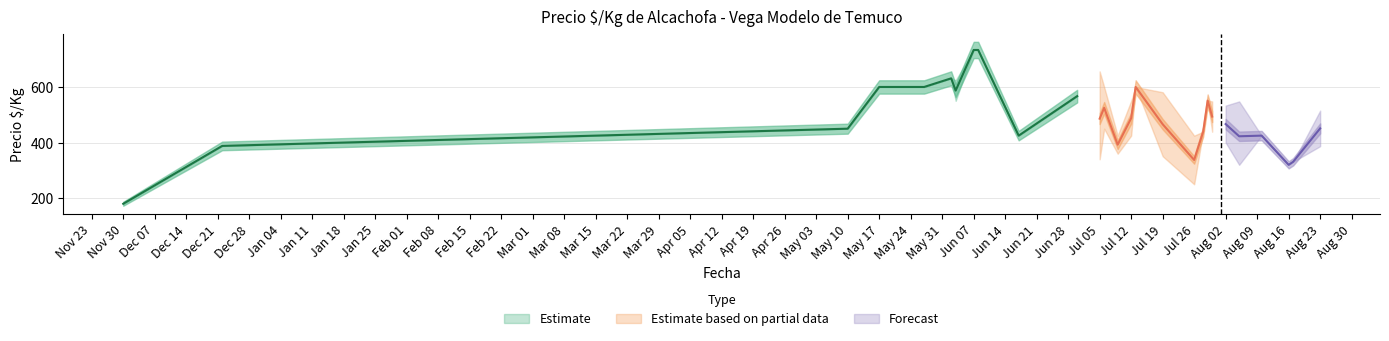

Is this an area chart (filled region under the line)?

No